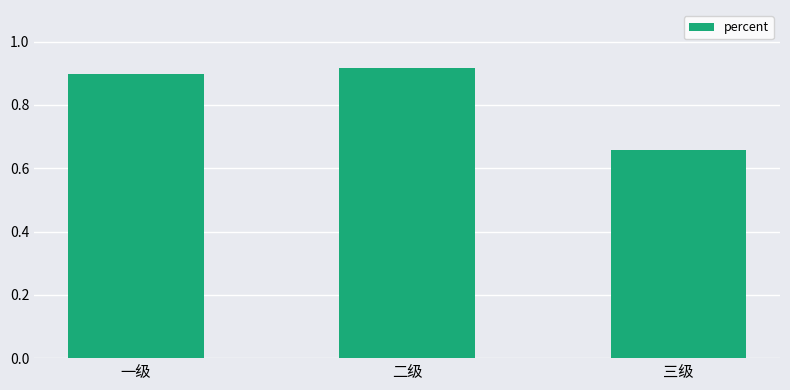

Count the number of data series in this chart.

1